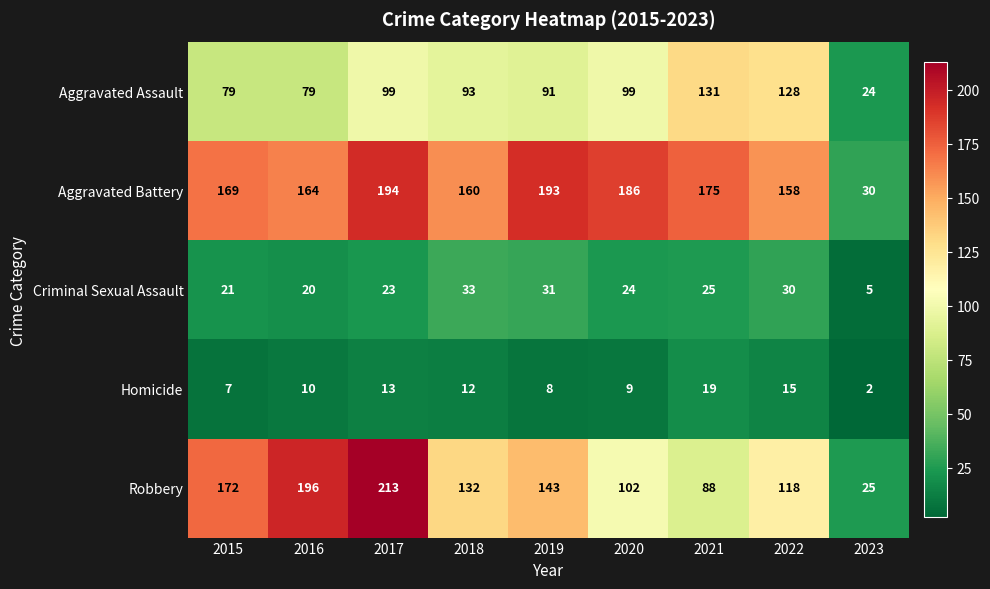

Which series changed the most between 2020 and 2021?

Aggravated Assault